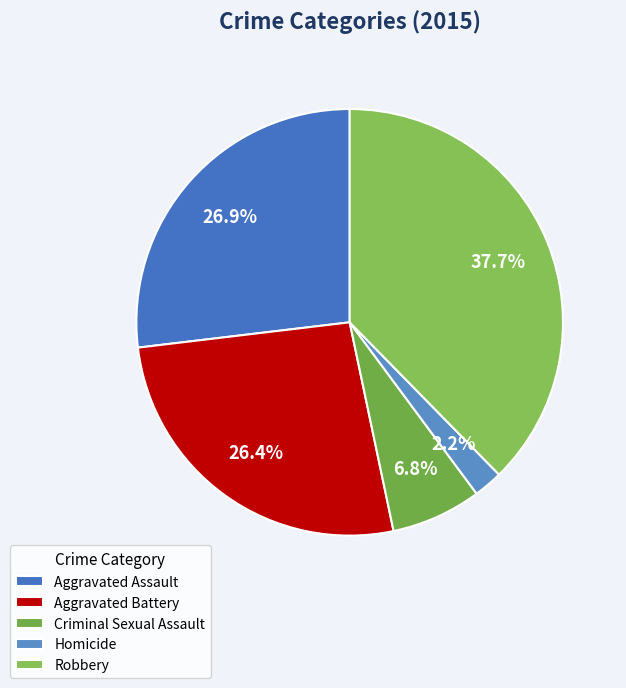

To the nearest percent, what is the average slice percentage?

20%